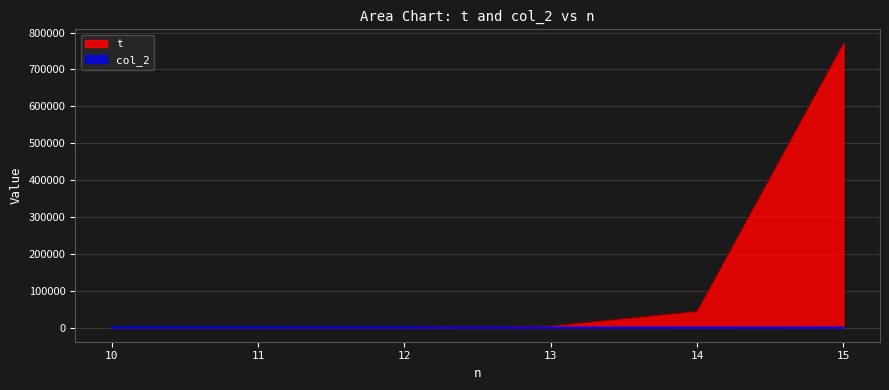

At which category does col_2 reach its first local peak?

11